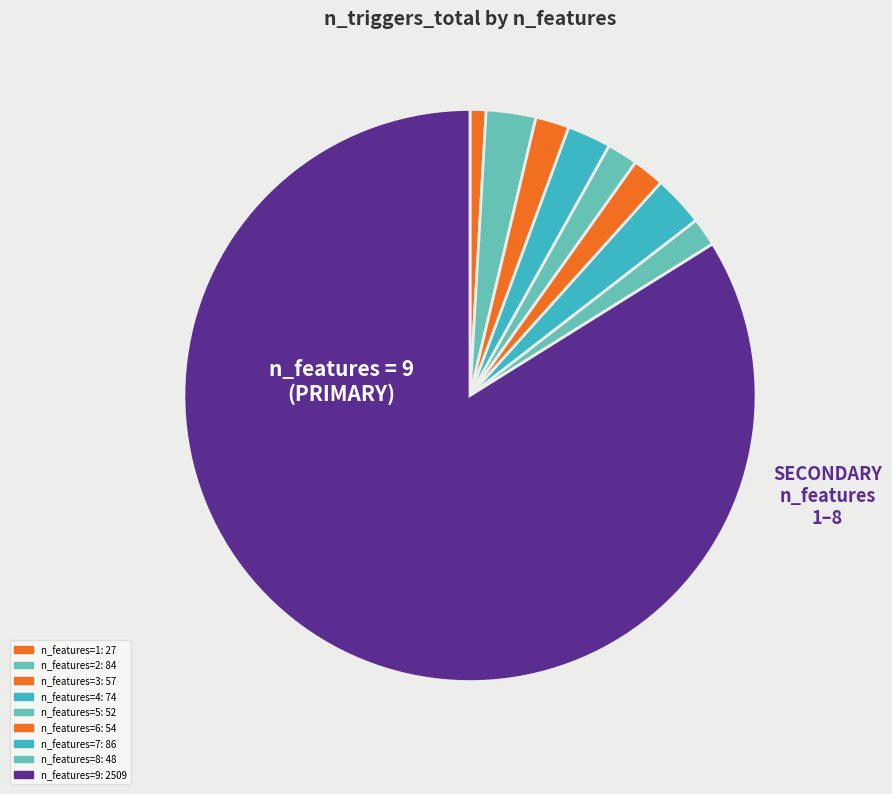

Which slice is the largest?

n_features_9